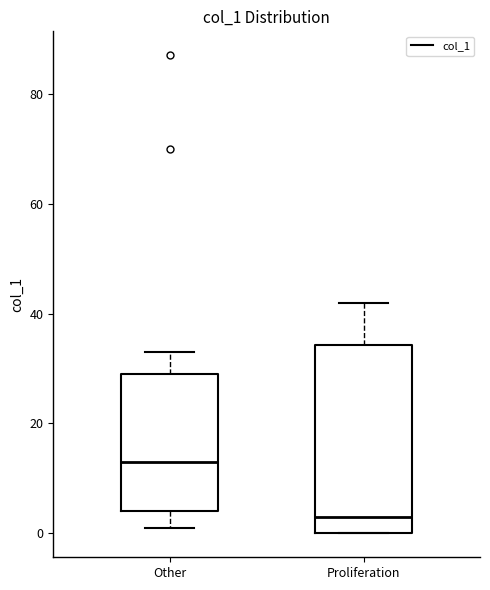

Which box's median line is the lowest?

Proliferation